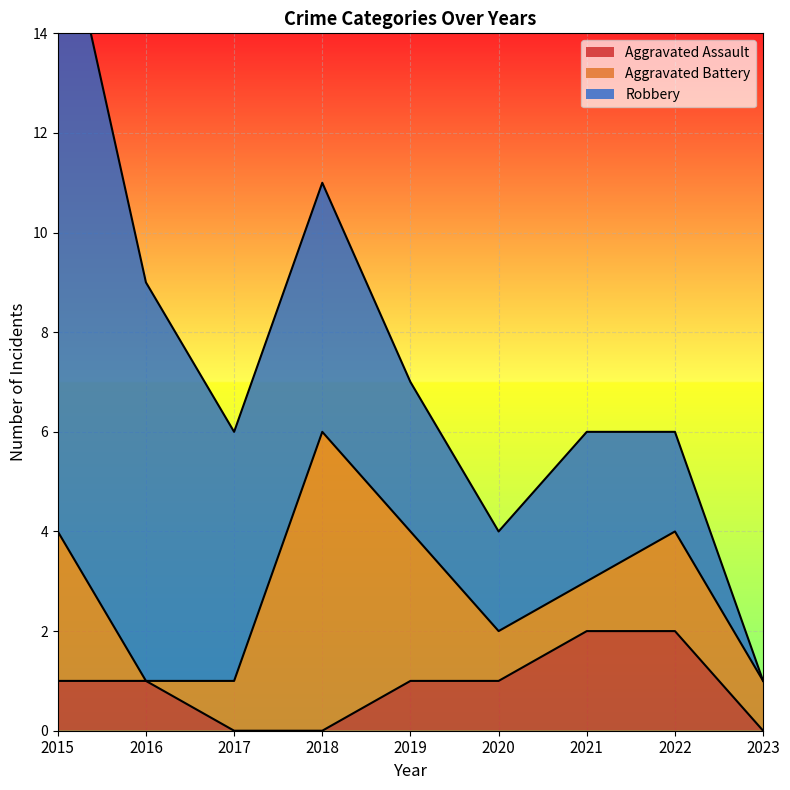

How many Aggravated Assault values are between 0 and 1?

7